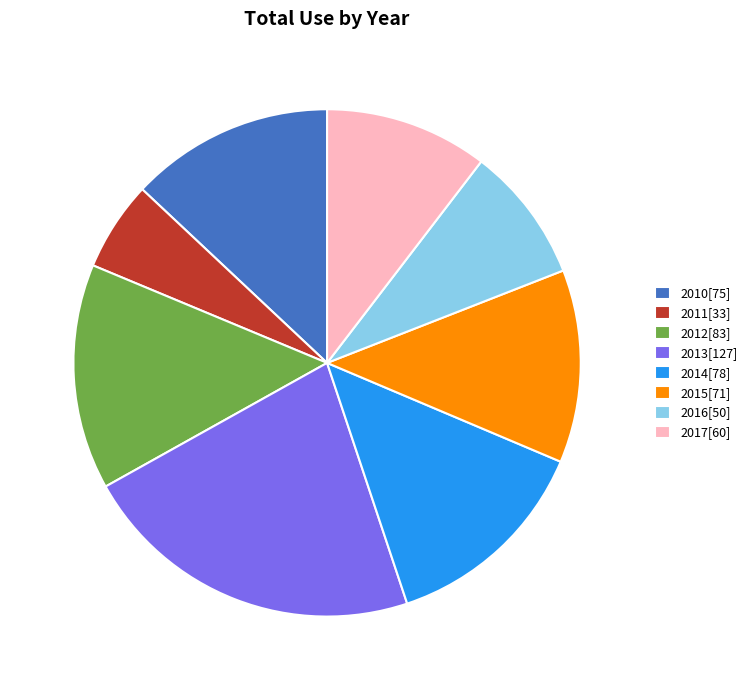

Which category has the smallest portion of the pie?

2011